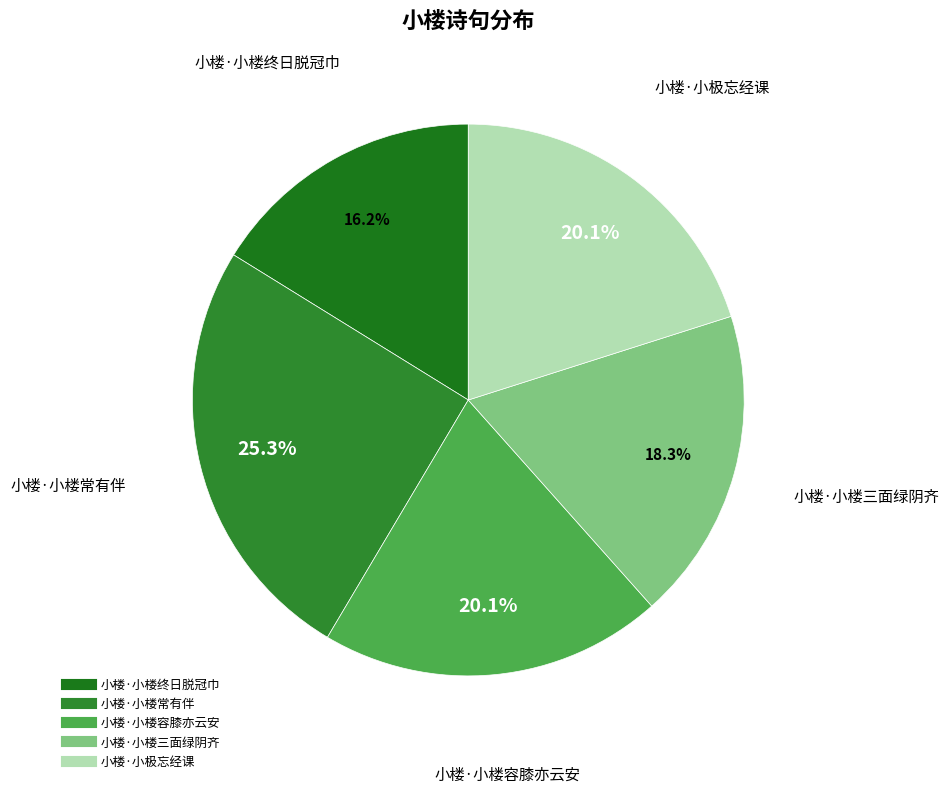

Is there any slice that represents more than half of the pie?

No